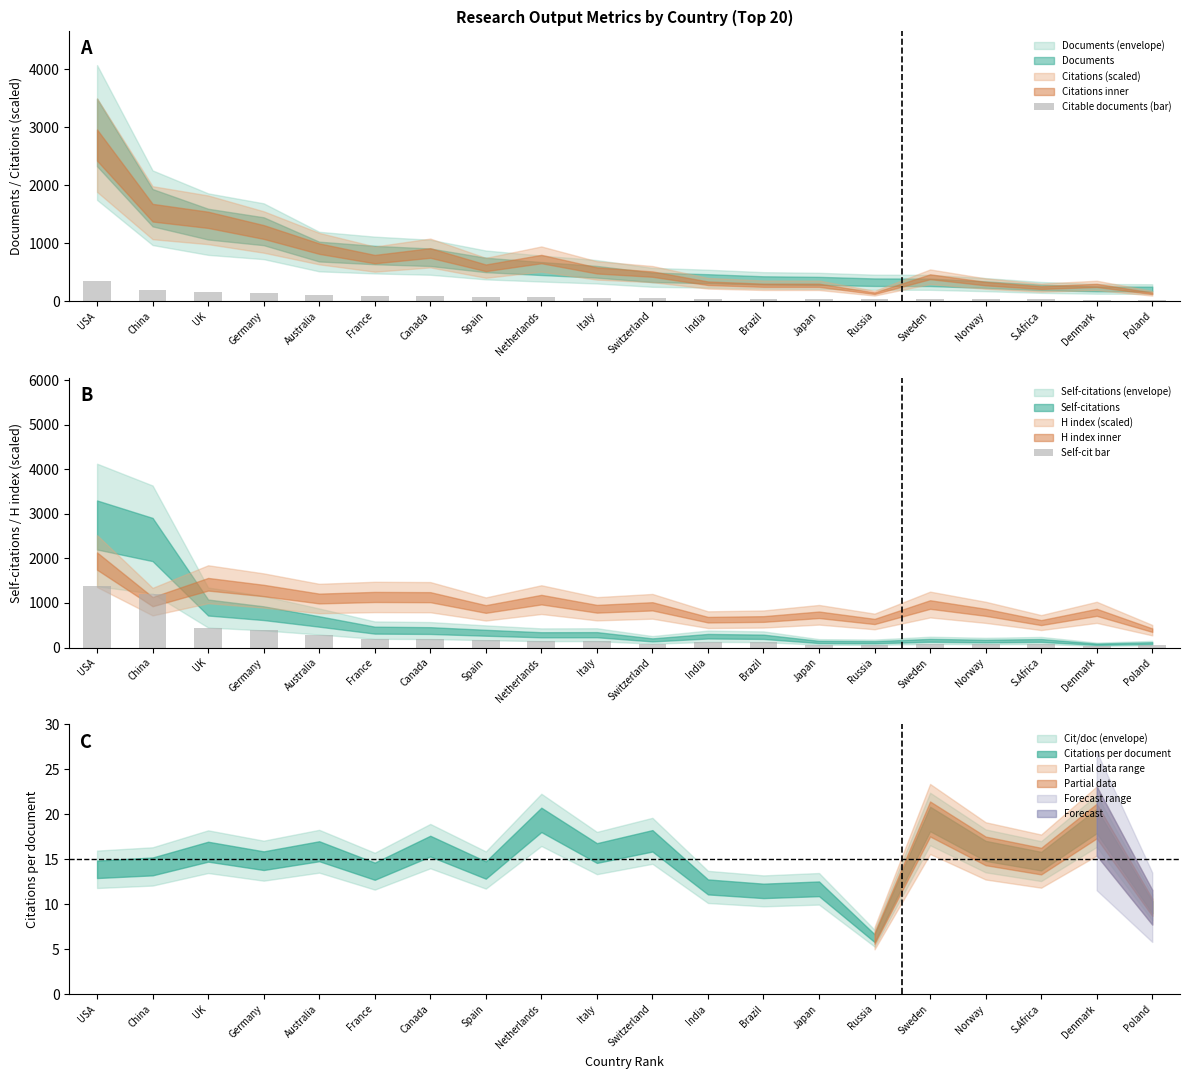

What is the difference between the maximum and minimum values in the Citable documents (bar) series?

320.0